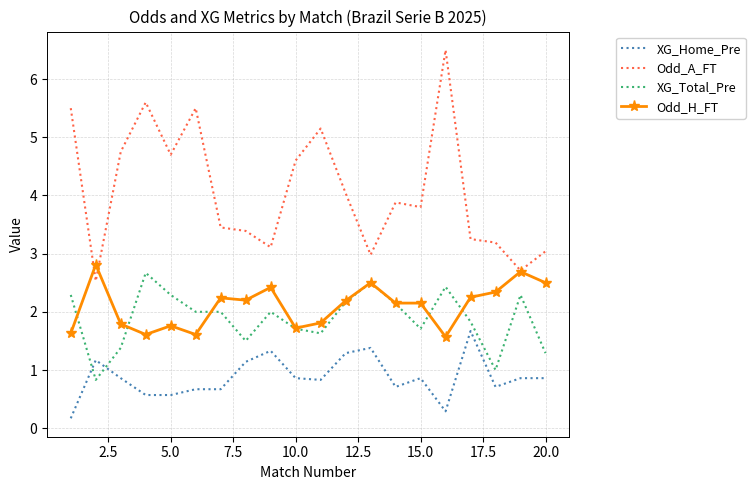

After their last crossing, which series has the higher values: XG_Total_Pre or XG_Home_Pre?

XG_Total_Pre